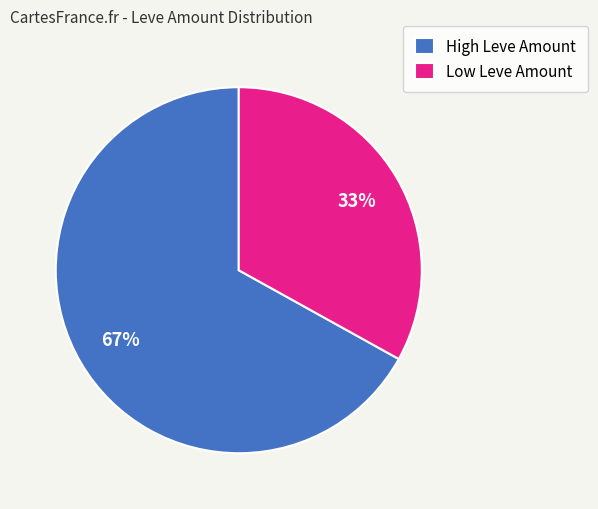

How many segments does this pie chart have?

2